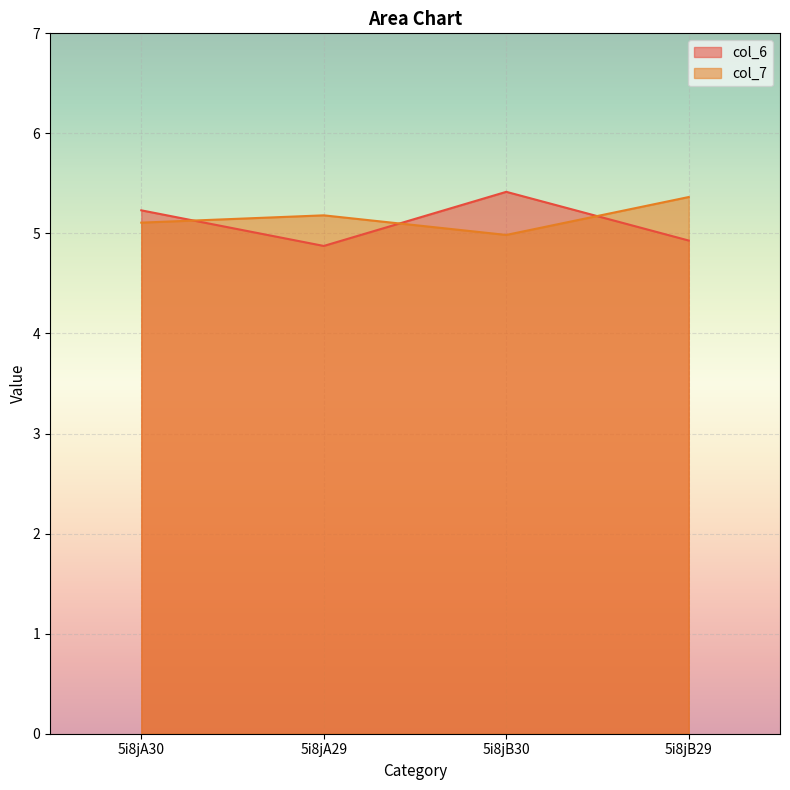

What is the difference between the col_6 values at 5i8jB29 and 5i8jB30?

0.5